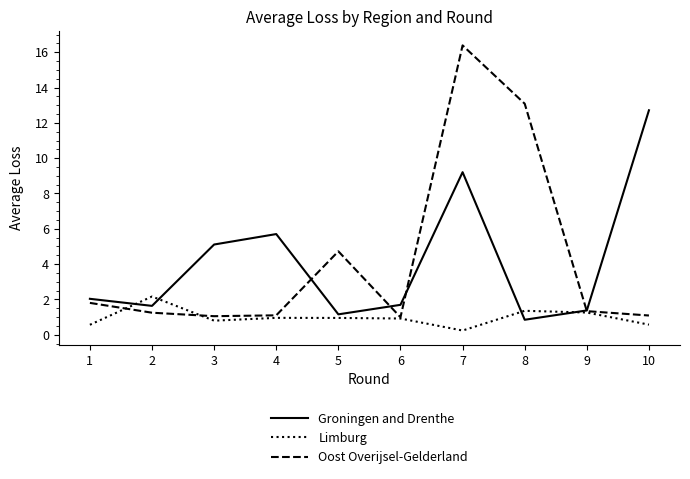

How many lines are shown in the chart?

3